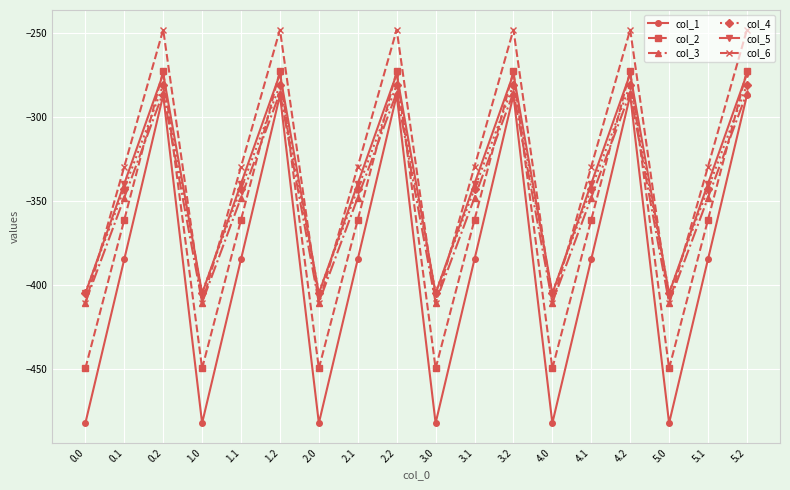

Is the value of col_4 at 1.2 greater than the value of col_6 at 5.1?

Yes